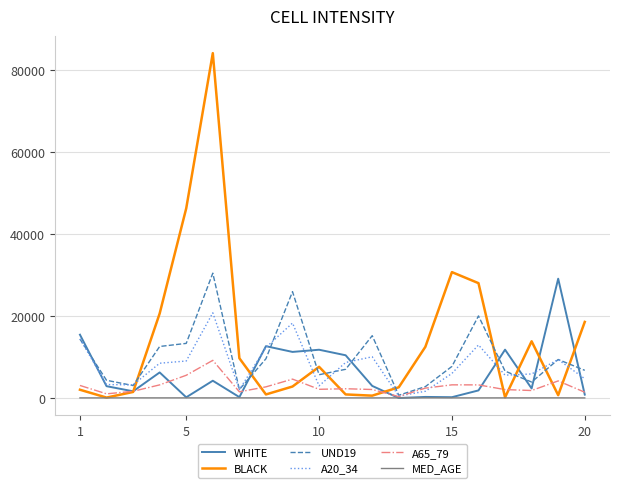

Does the chart display data point markers on the line(s)?

No